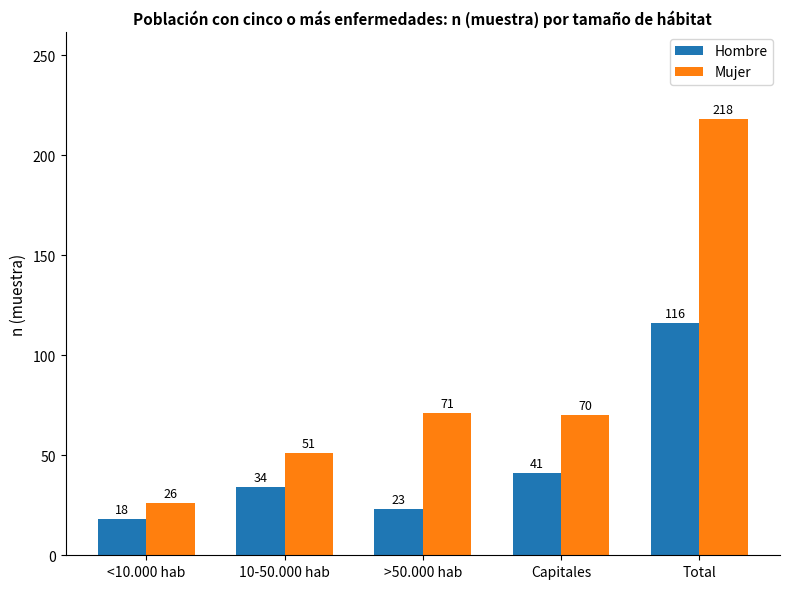

Does the chart contain stacked bars?

No